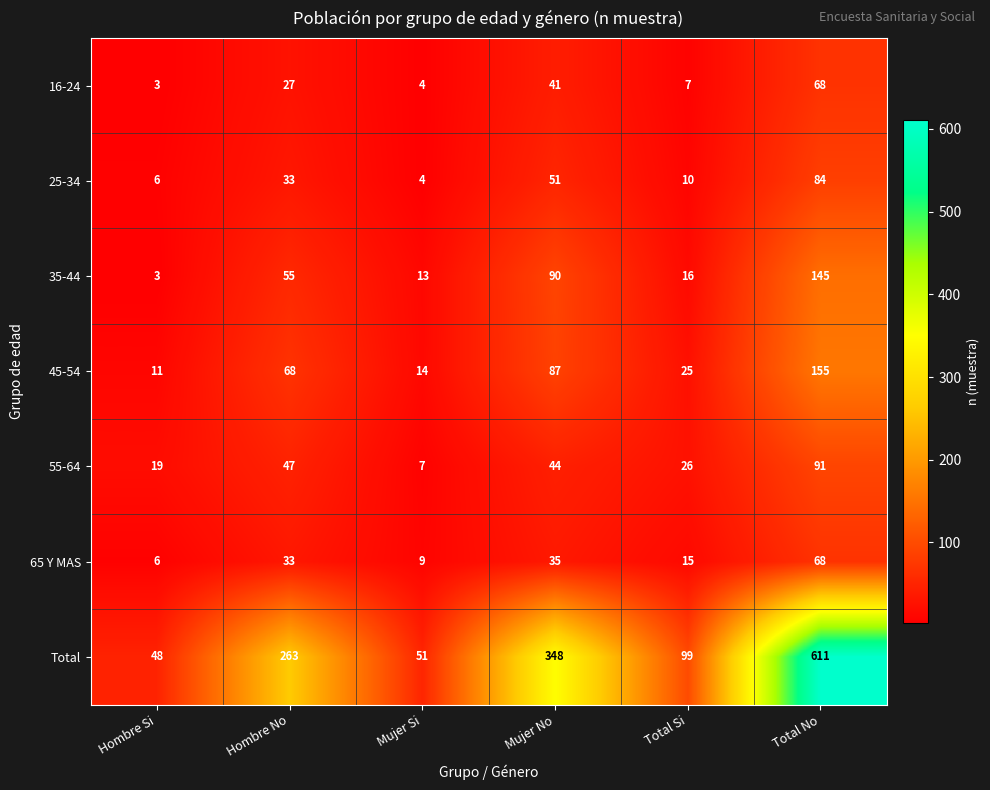

List the labels in order of 45-54 value, smallest first.

Hombre Si, Mujer Si, Total Si, Hombre No, Mujer No, Total No